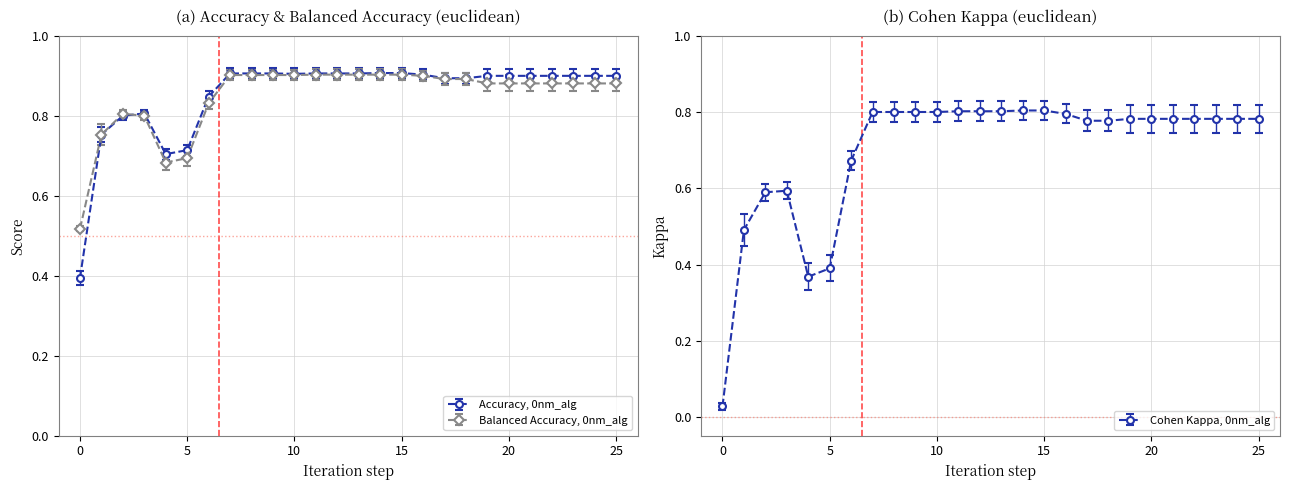

What is the spread (max minus min) of values at 0?

0.5